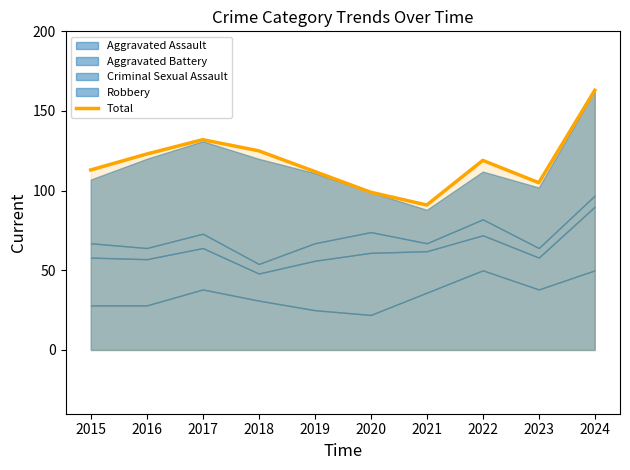

How many lines are shown in the chart?

1